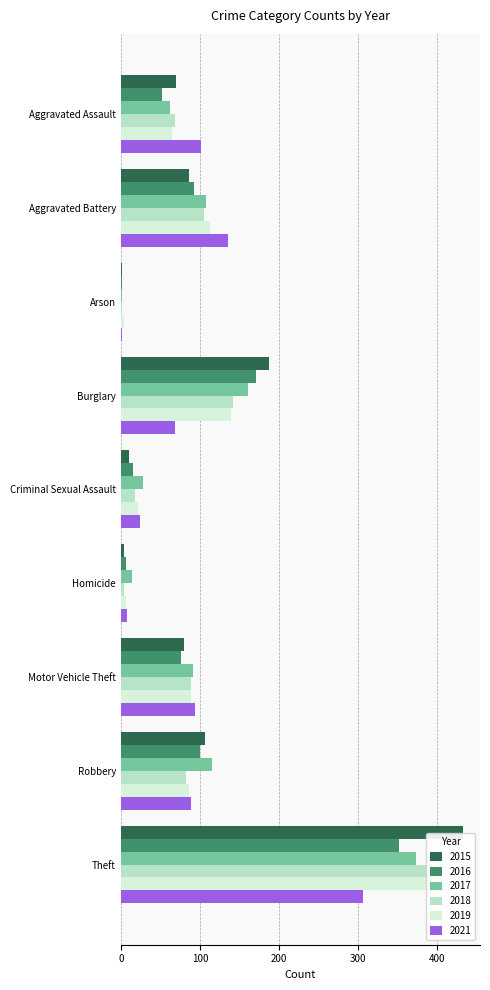

What is the label of the 4th bar from the left?

Burglary